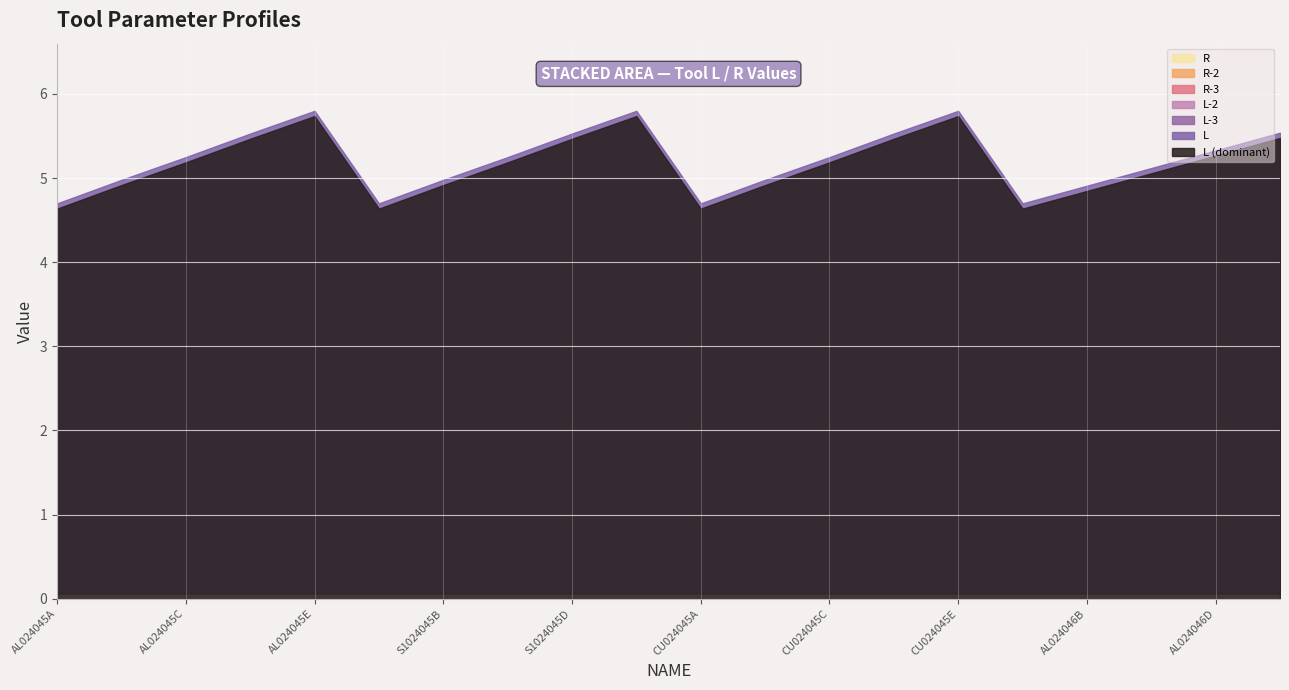

Between AL024045C and CU024045B, which is larger?

AL024045C